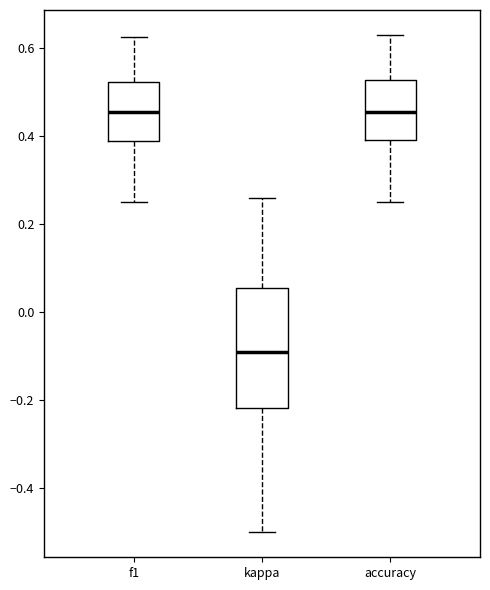

Where is the lower edge of the box for kappa on the y-axis? The values are not printed on the chart, so give them approximately, as read against the axis.

-0.22